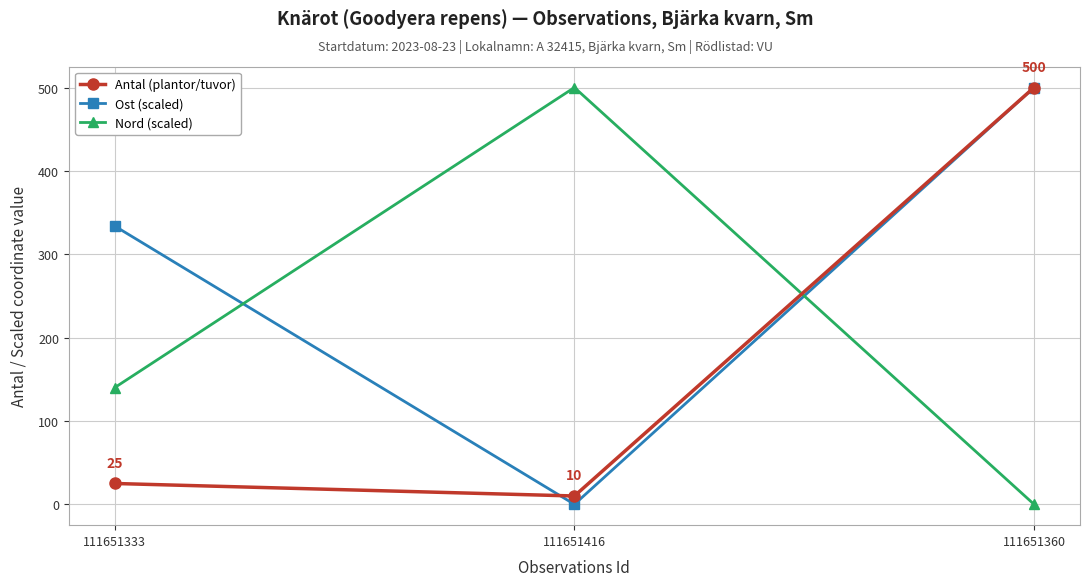

How many data points in Ost (scaled) are less than 333?

1